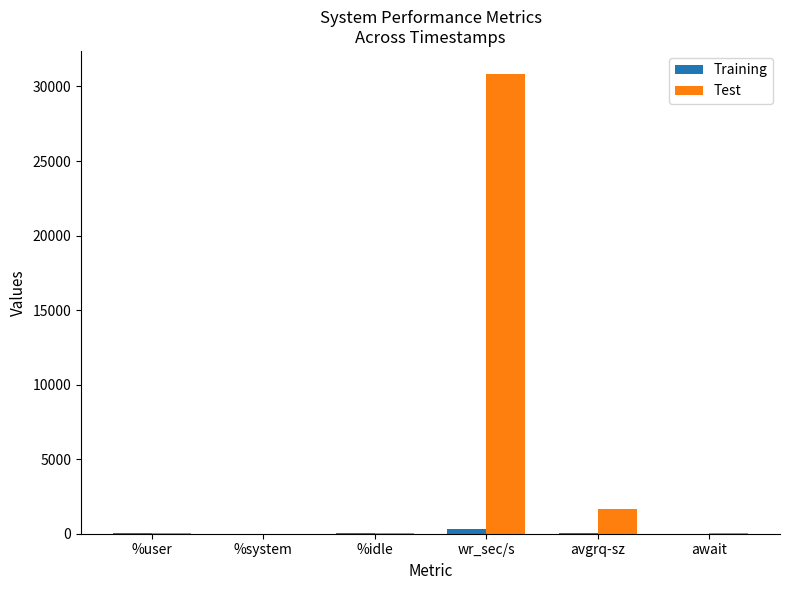

At which label is Test closest to 15423?

avgrq-sz